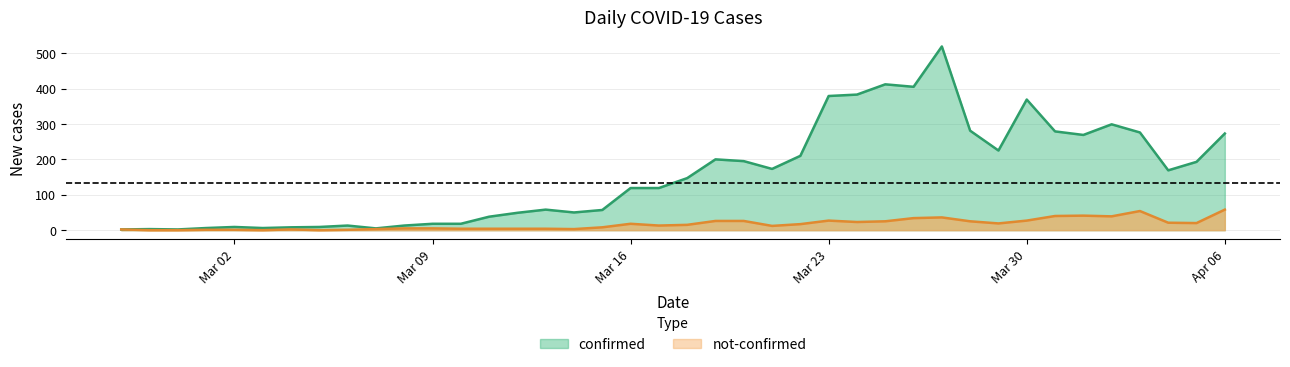

At which category does confirmed reach its first local valley?

2020-02-29